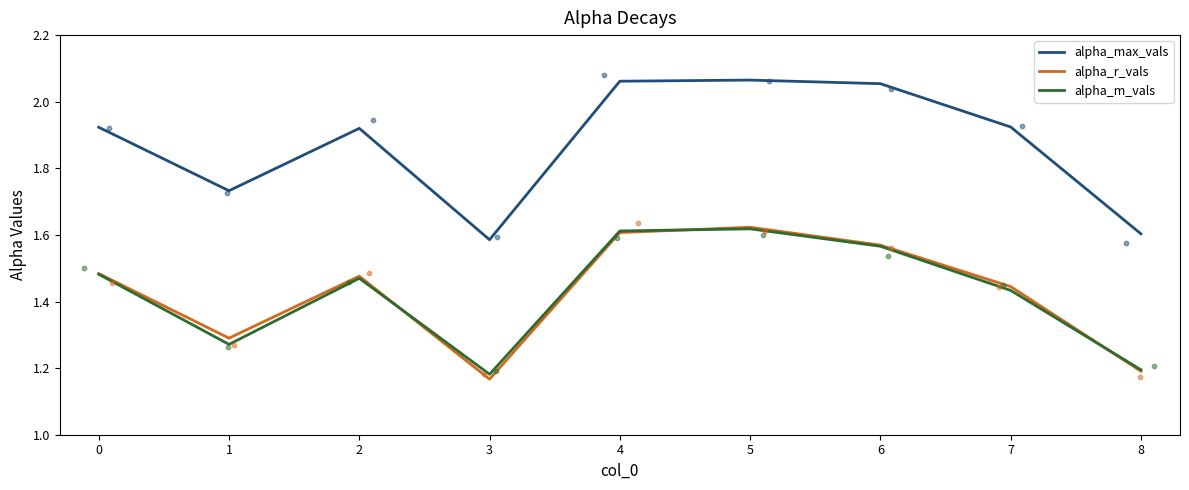

Which series has the largest total across all categories?

alpha_max_vals